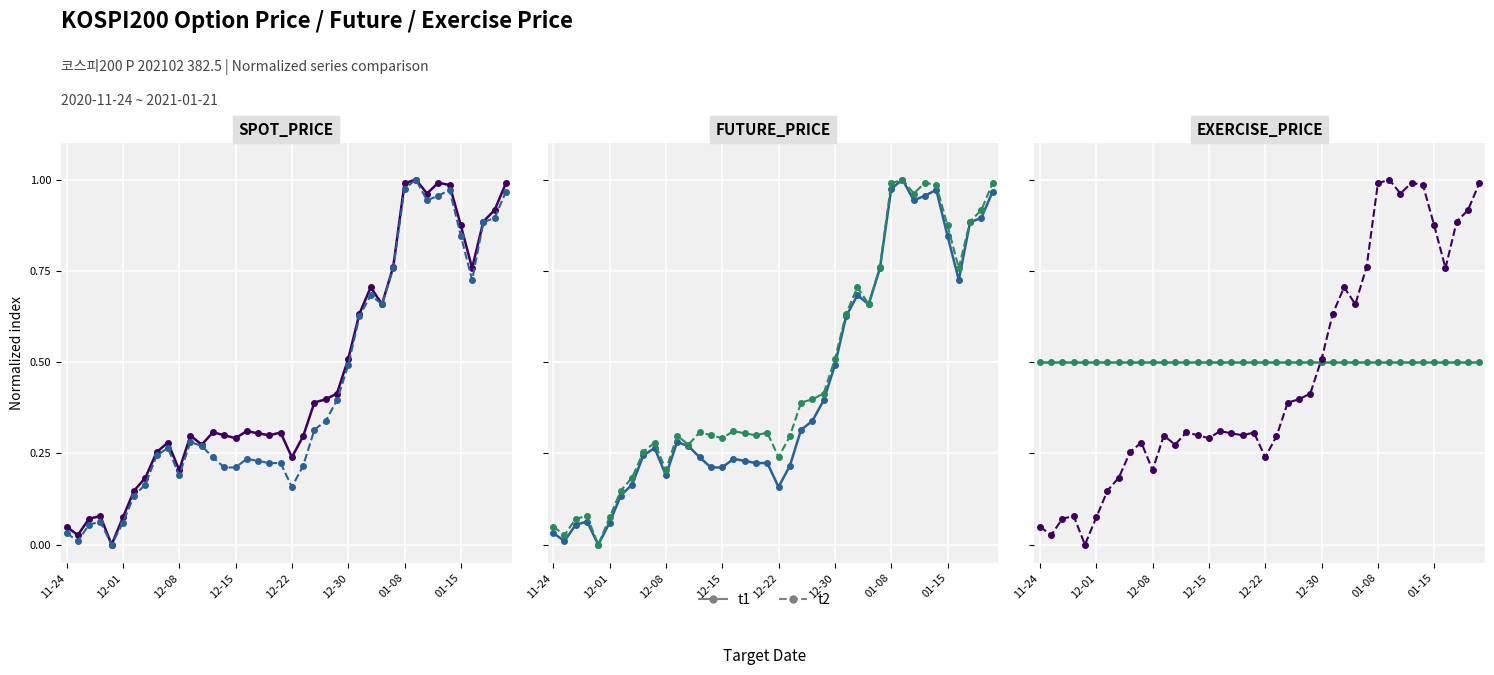

Which series ends up on top after the final intersection of t2 and t1?

t2